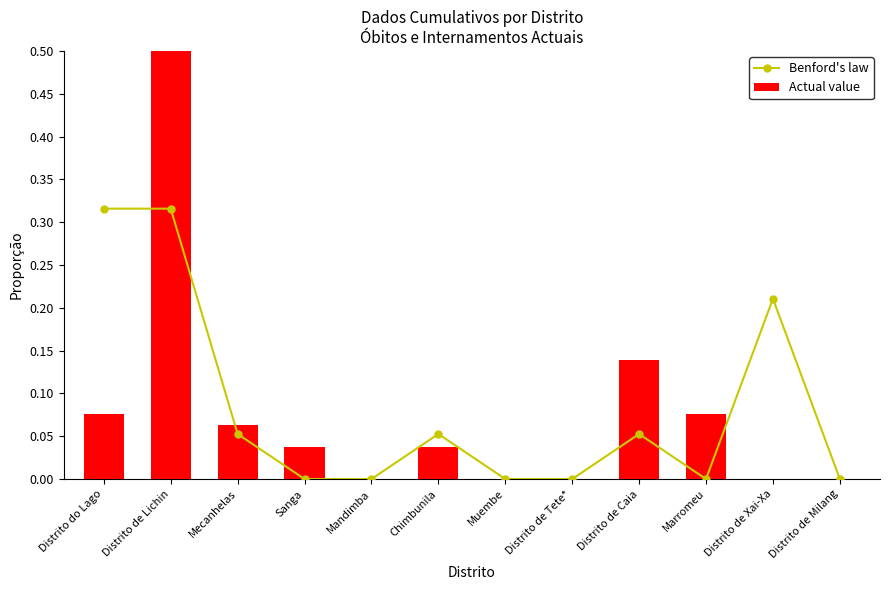

The value of Actual value at Distrito de Tete* is 0.0. True or false?

True